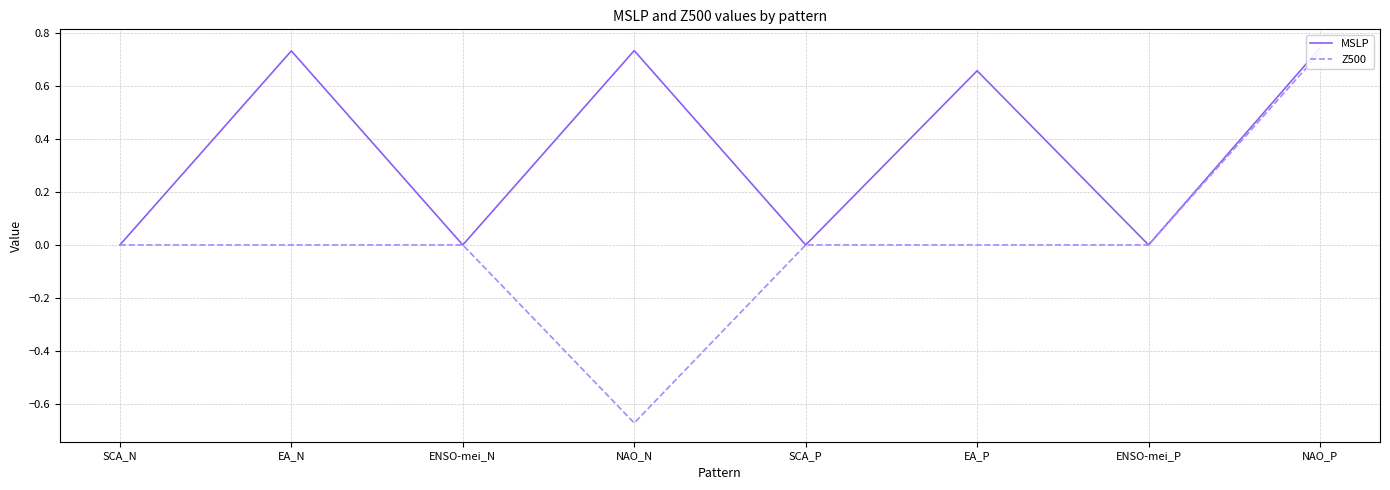

Where is the first local minimum for Z500?

NAO_N